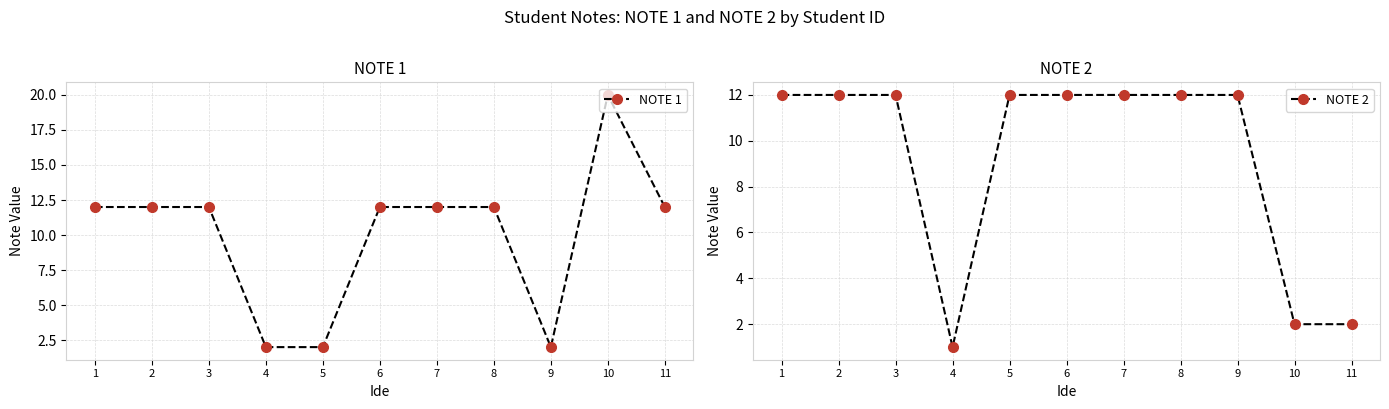

Rank the categories by NOTE 1 value from lowest to highest.

4, 5, 9, 1, 2, 3, 6, 7, 8, 11, 10